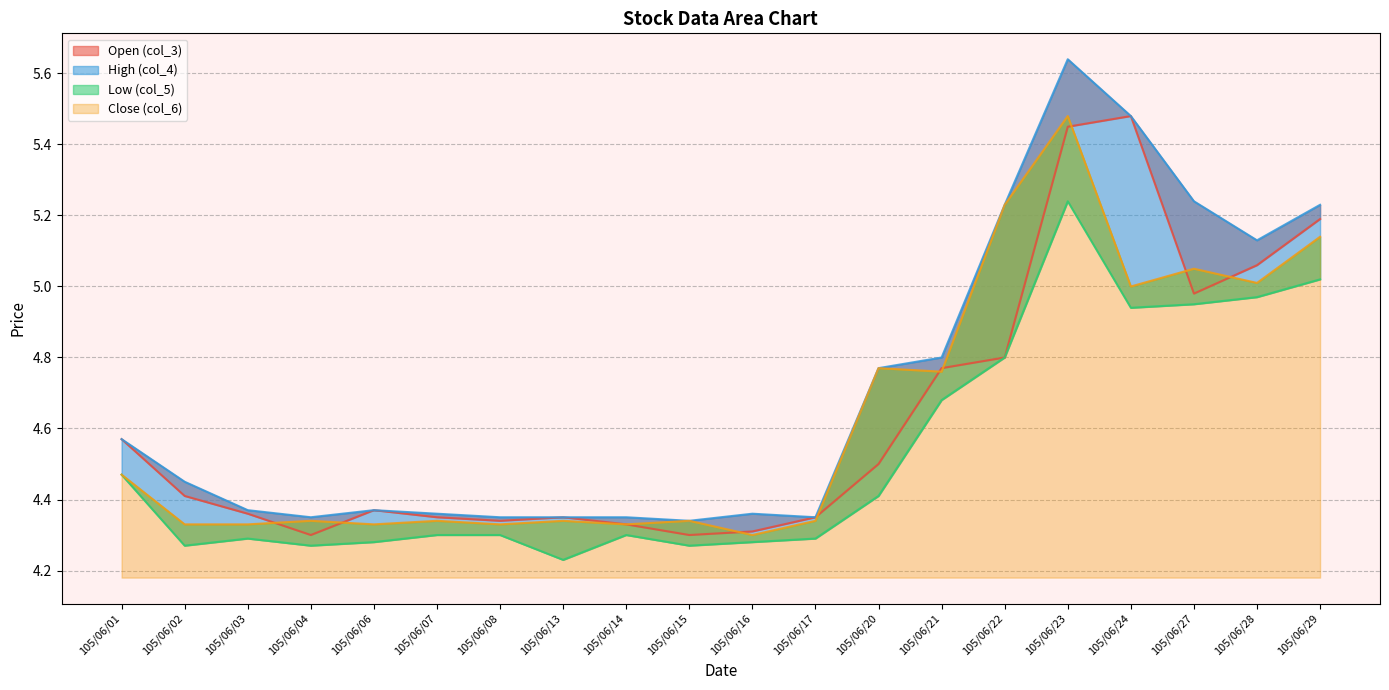

Reading left to right, extract all data points from this chart.

col_5: 105/06/01=4.5	105/06/02=4.3	105/06/03=4.3	105/06/04=4.3	105/06/06=4.3	105/06/07=4.3	105/06/08=4.3	105/06/13=4.2	105/06/14=4.3	105/06/15=4.3	105/06/16=4.3	105/06/17=4.3	105/06/20=4.4	105/06/21=4.7	105/06/22=4.8	105/06/23=5.2	105/06/24=4.9	105/06/27=5.0	105/06/28=5.0	105/06/29=5.0
col_3: 105/06/01=4.6	105/06/02=4.4	105/06/03=4.4	105/06/04=4.3	105/06/06=4.4	105/06/07=4.3	105/06/08=4.3	105/06/13=4.3	105/06/14=4.3	105/06/15=4.3	105/06/16=4.3	105/06/17=4.3	105/06/20=4.5	105/06/21=4.8	105/06/22=4.8	105/06/23=5.5	105/06/24=5.5	105/06/27=5.0	105/06/28=5.1	105/06/29=5.2
col_4: 105/06/01=4.6	105/06/02=4.5	105/06/03=4.4	105/06/04=4.3	105/06/06=4.4	105/06/07=4.4	105/06/08=4.3	105/06/13=4.3	105/06/14=4.3	105/06/15=4.3	105/06/16=4.4	105/06/17=4.3	105/06/20=4.8	105/06/21=4.8	105/06/22=5.2	105/06/23=5.6	105/06/24=5.5	105/06/27=5.2	105/06/28=5.1	105/06/29=5.2
col_6: 105/06/01=4.5	105/06/02=4.3	105/06/03=4.3	105/06/04=4.3	105/06/06=4.3	105/06/07=4.3	105/06/08=4.3	105/06/13=4.3	105/06/14=4.3	105/06/15=4.3	105/06/16=4.3	105/06/17=4.3	105/06/20=4.8	105/06/21=4.8	105/06/22=5.2	105/06/23=5.5	105/06/24=5.0	105/06/27=5.0	105/06/28=5.0	105/06/29=5.1